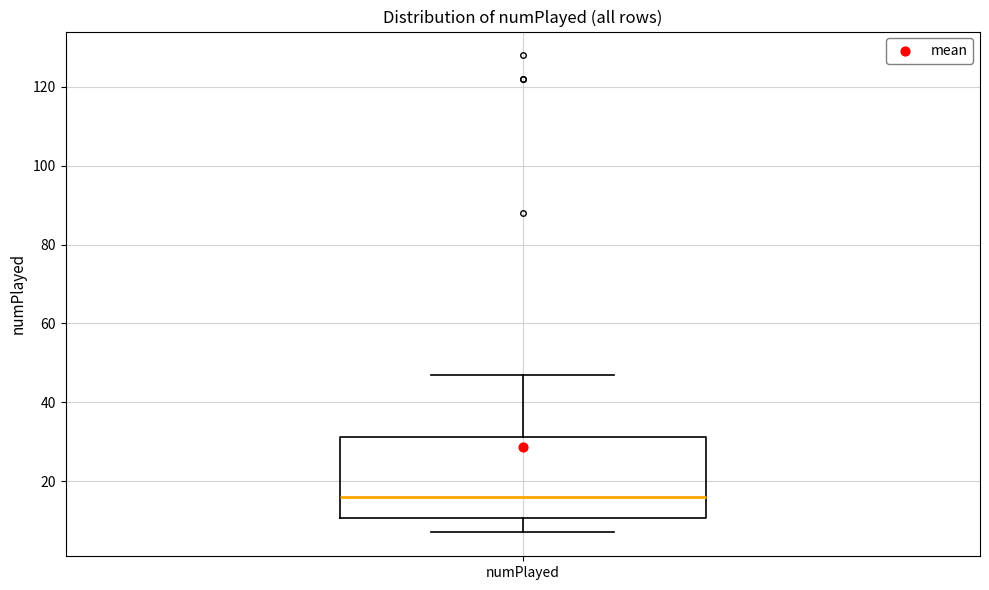

Read this box plot against the y-axis: the position of the median line, the range covered by the box, and the ends of both whiskers. The values are not printed on the chart, so give them approximately, as read against the axis.

median 16, box 10 to 32, whiskers 8 to 48